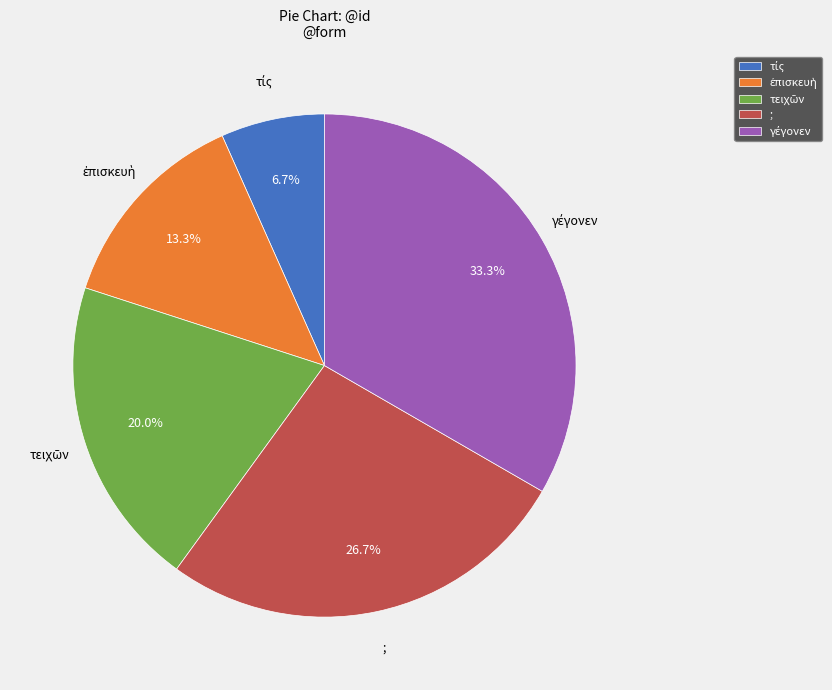

Is there a majority slice in this chart?

No